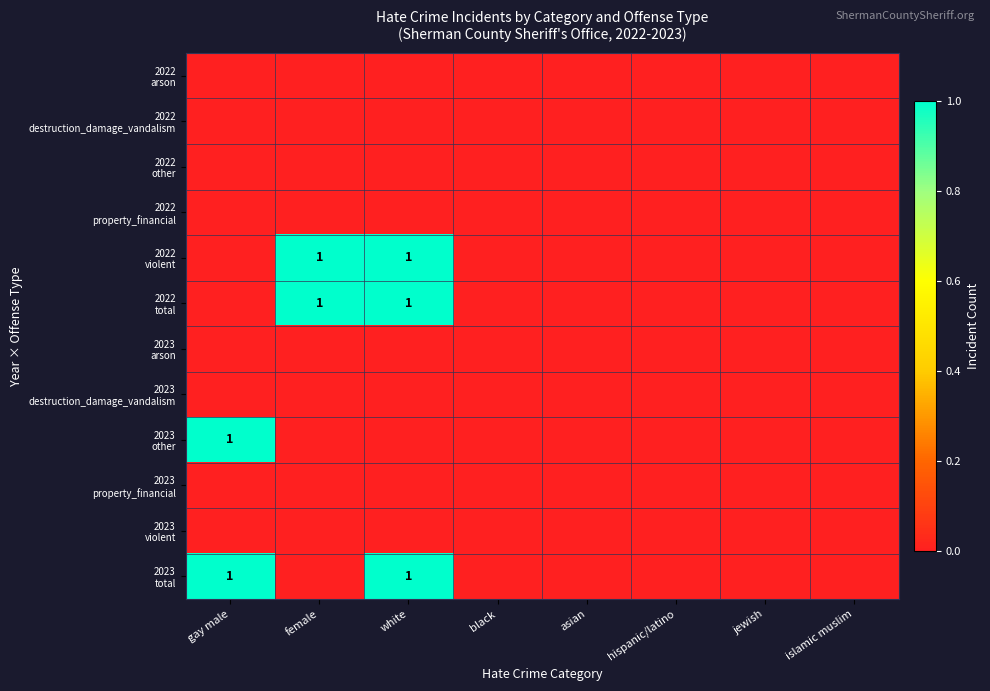

Rank the series at jewish from lowest to highest value.

2022 arson, 2022 destruction_damage_vandalism, 2022 other, 2022 property_financial, 2022 violent, 2022 total, 2023 arson, 2023 destruction_damage_vandalism, 2023 other, 2023 property_financial, 2023 violent, 2023 total